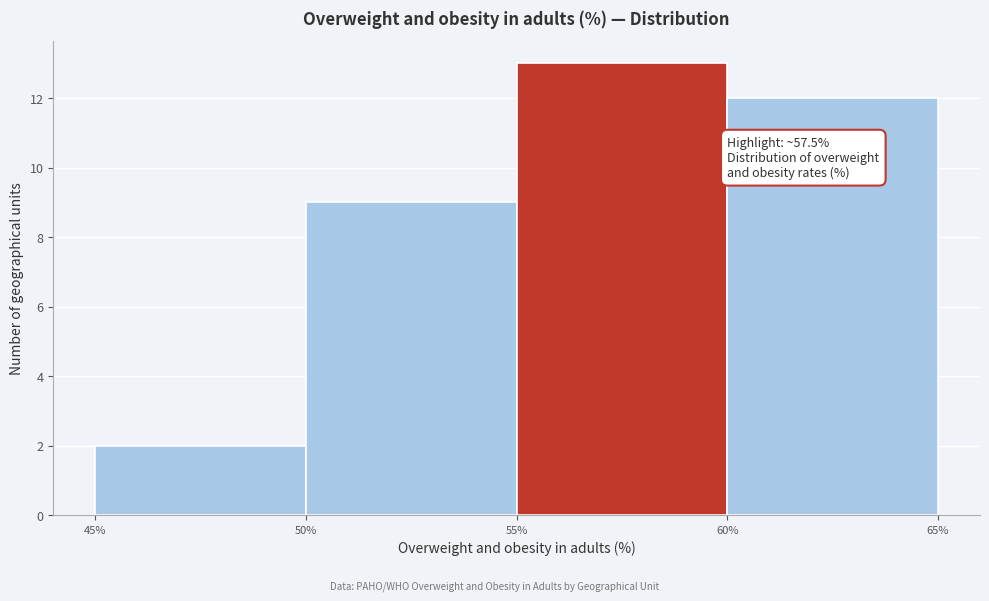

Which range on the x-axis has the tallest bar?

55% to 60%